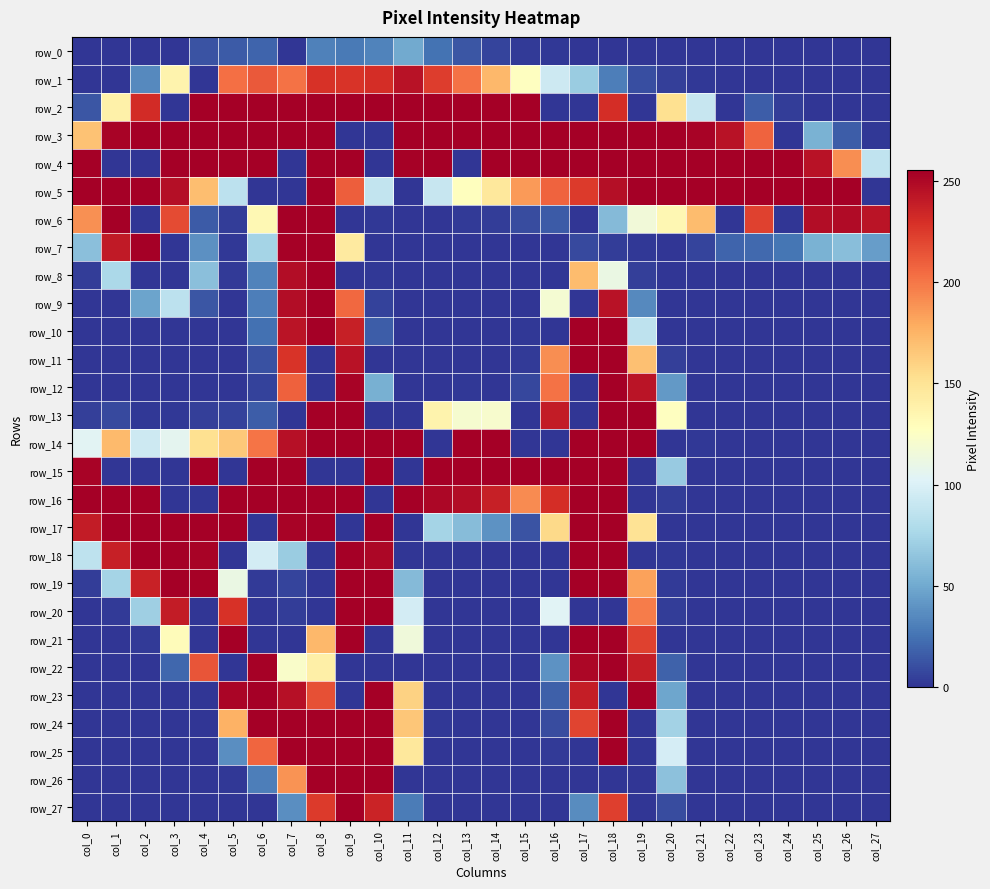

Rank the series at col_7 from highest to lowest value.

row_2, row_3, row_6, row_15, row_16, row_24, row_25, row_7, row_17, row_8, row_9, row_14, row_23, row_10, row_11, row_12, row_1, row_26, row_22, row_18, row_27, row_19, row_20, row_0, row_4, row_5, row_13, row_21